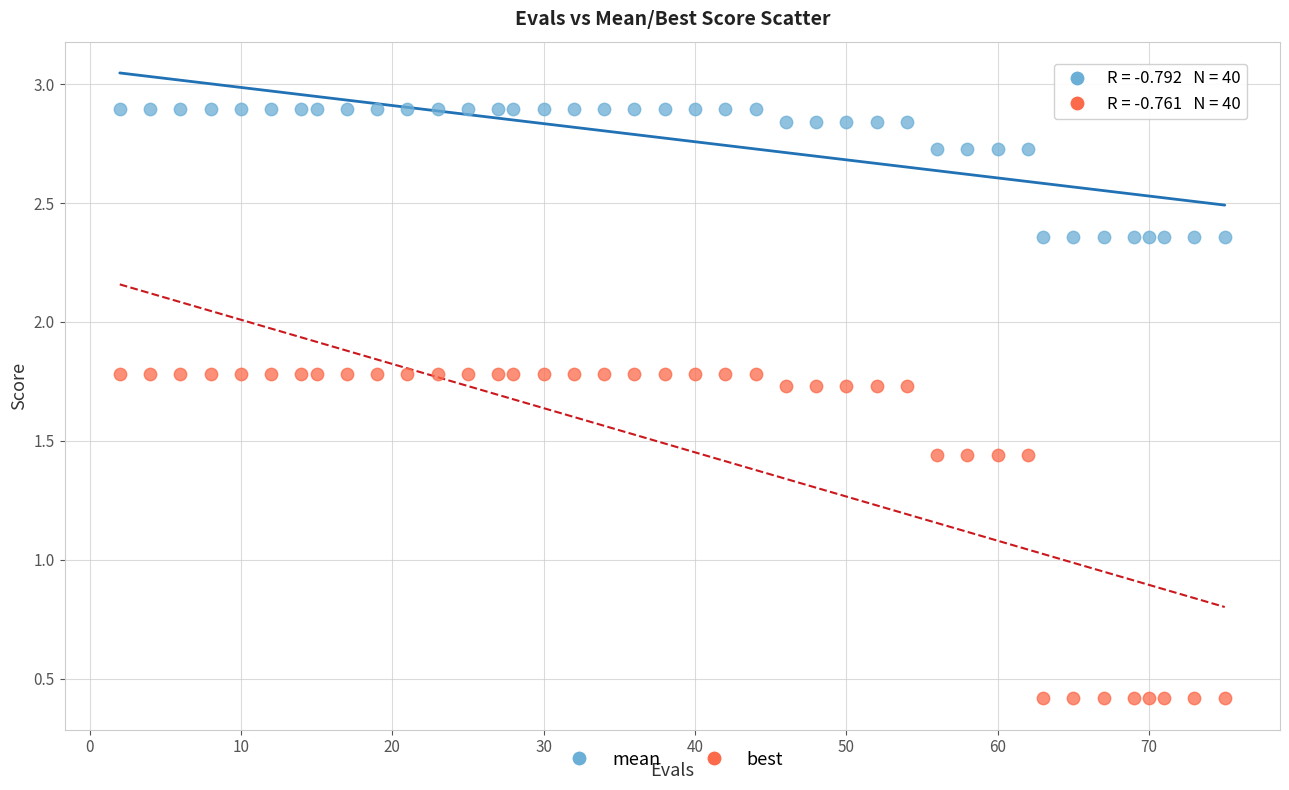

Which series reaches the maximum Y coordinate?

mean